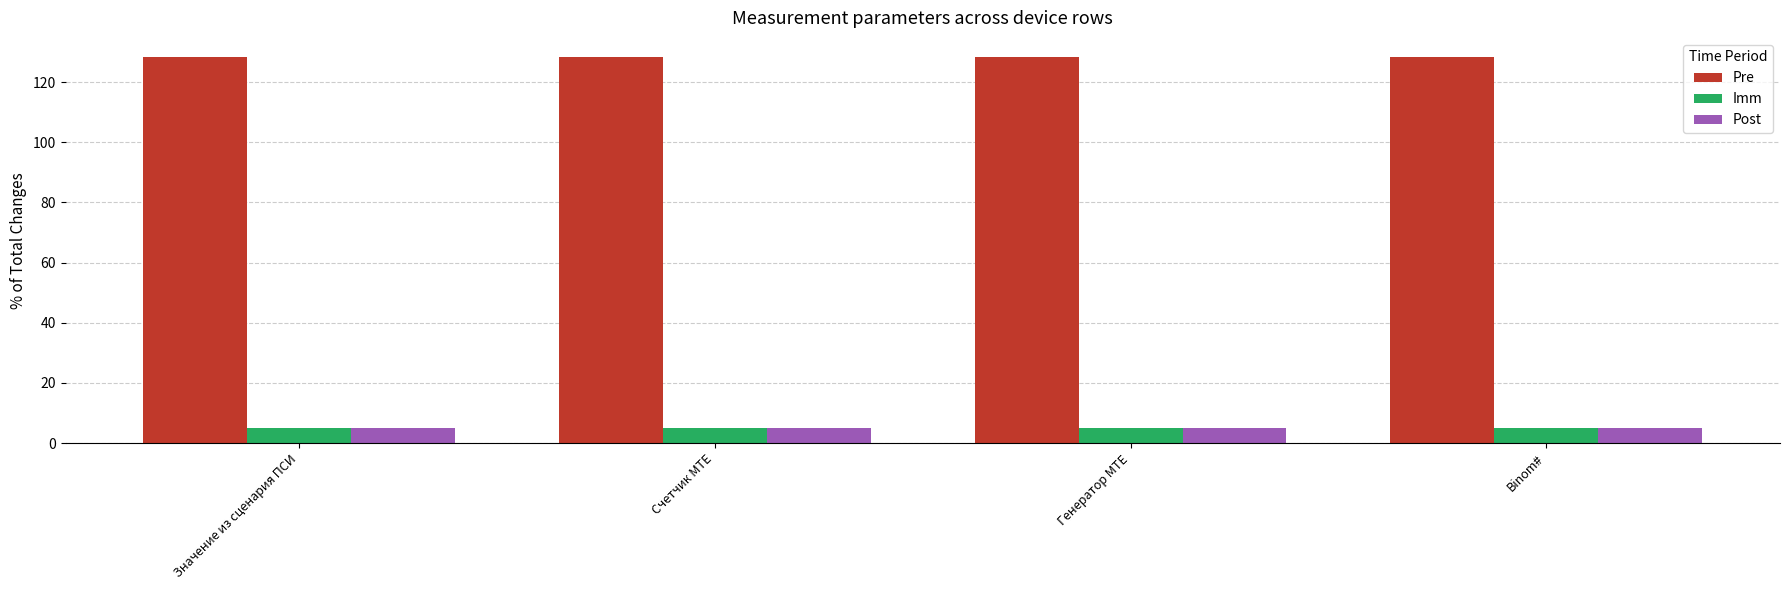

How many bars are there in total?

12